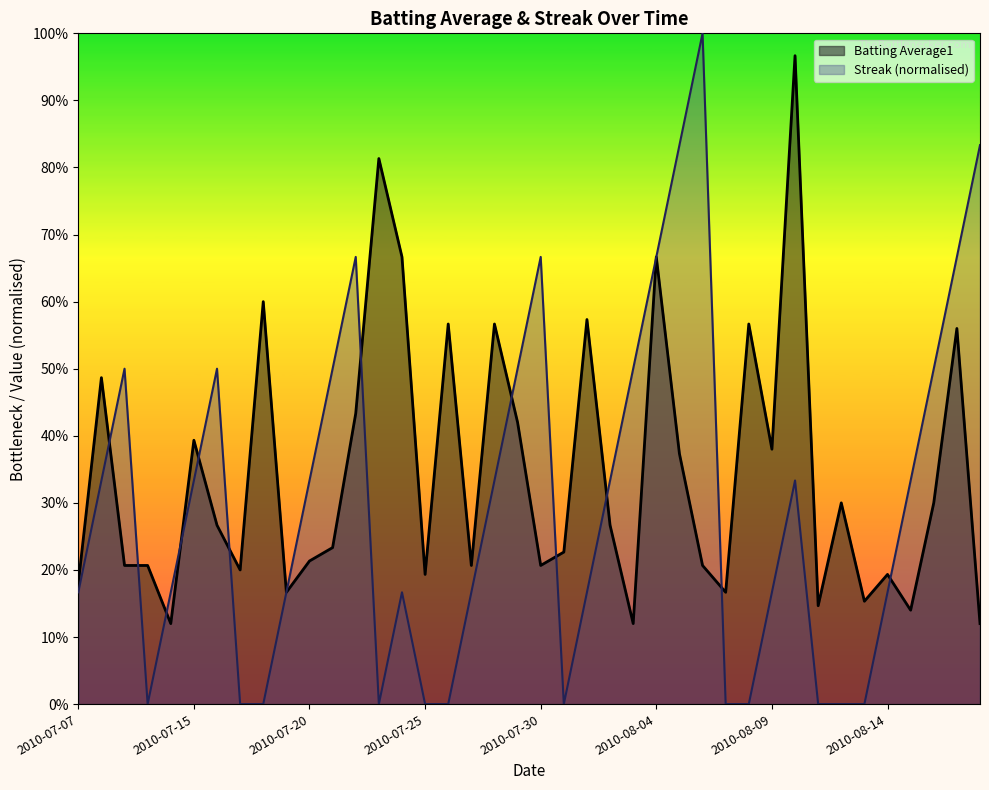

What is the spread (max minus min) of values at 2010-07-17?

0.2